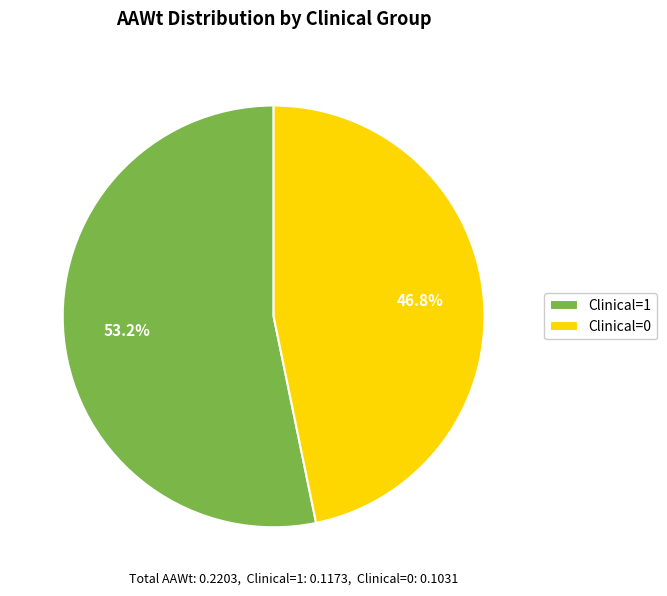

To the nearest percent, what percentage of the pie is Clinical=1?

53%